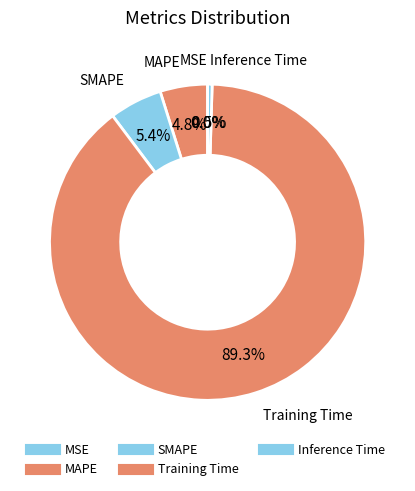

Which slice represents more than half of the pie?

Training Time